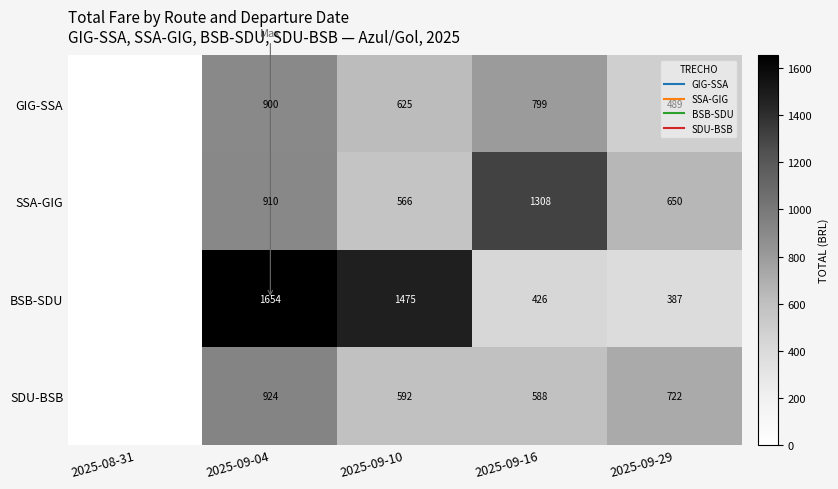

At which category is the sum across all series the highest?

2025-09-04